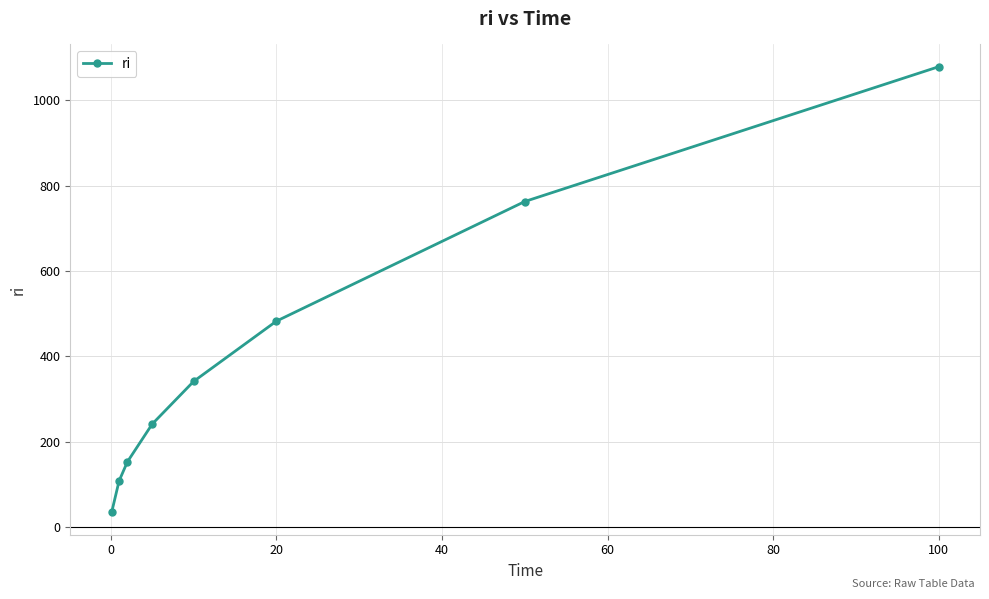

True or false: there are more than 0 points higher than both neighbors.

False